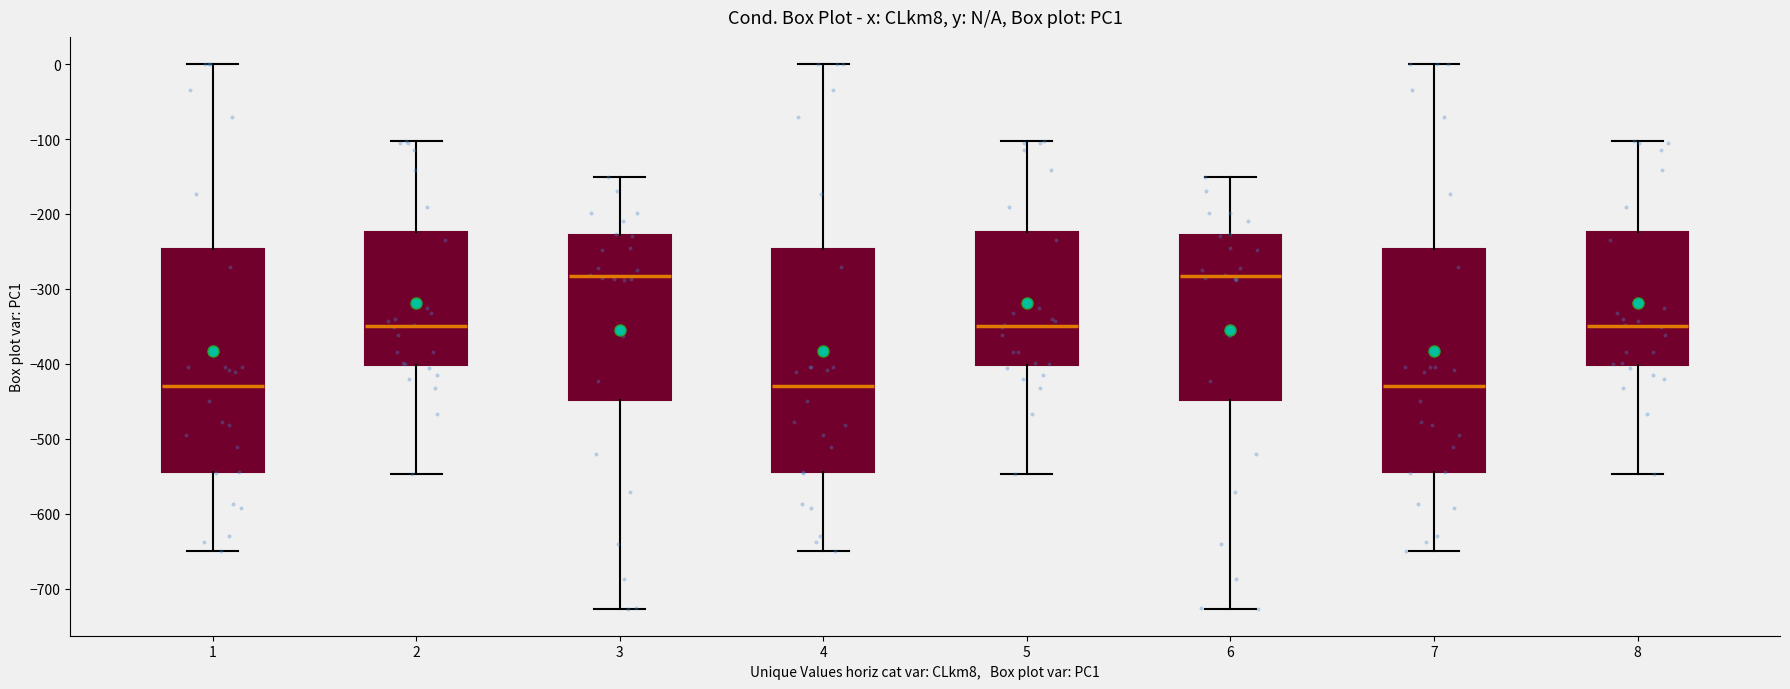

Where is the lower edge of the box at x = 5 on the y-axis? The values are not printed on the chart, so give them approximately, as read against the axis.

-400